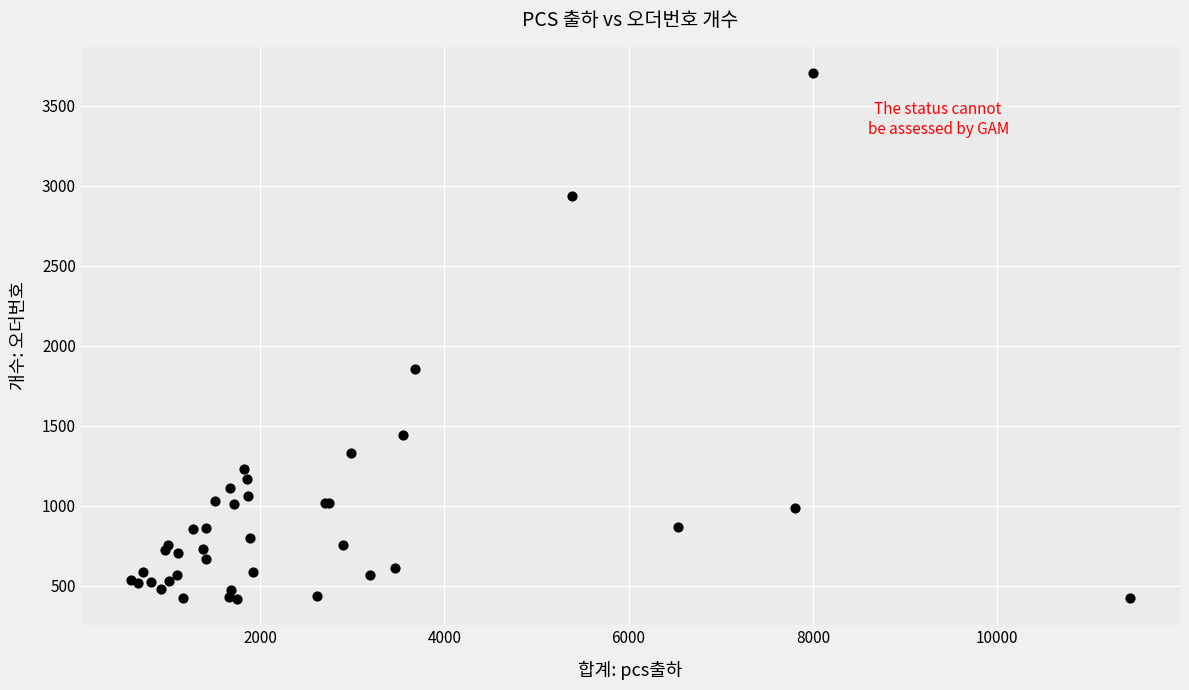

What Y value in the scatter plot is closest to 2060?

1856